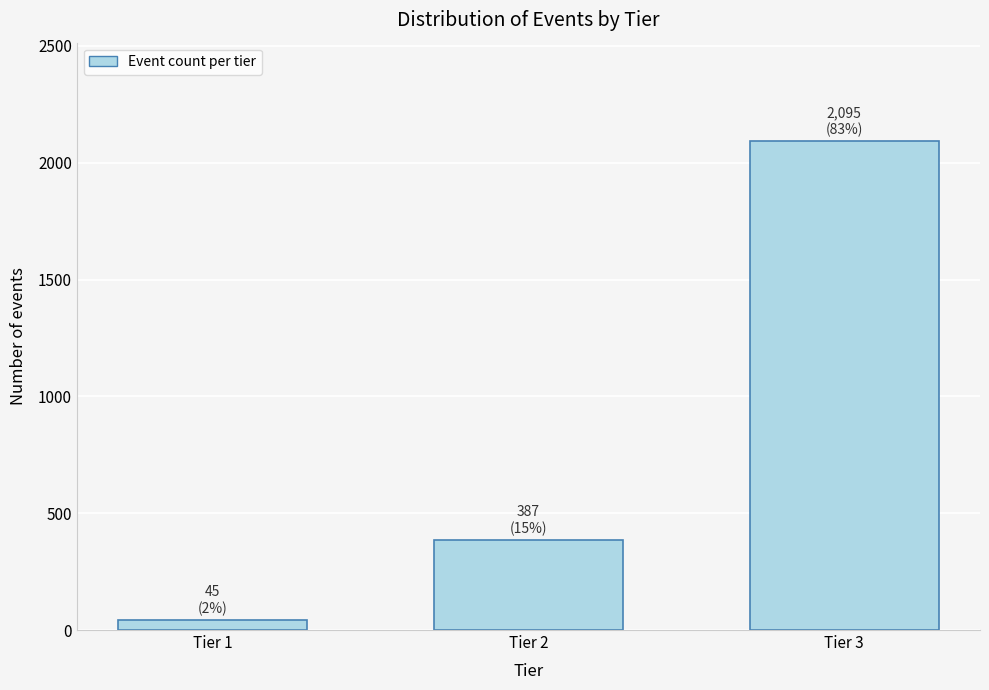

Reading left to right, transcribe all the data shown in this chart.

Tier 1=45	Tier 2=387	Tier 3=2095